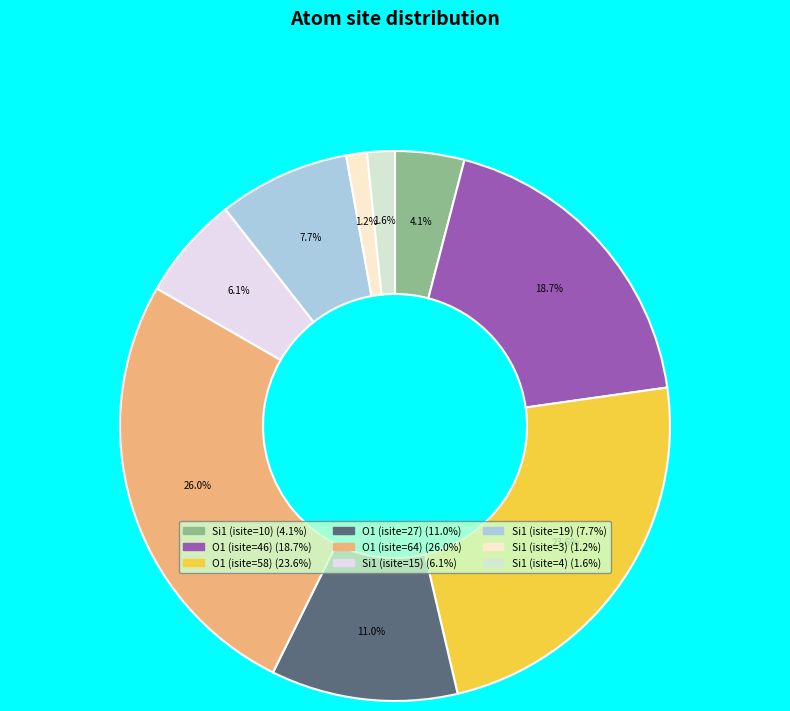

Is Si1 (isite=19) the majority of the pie?

No